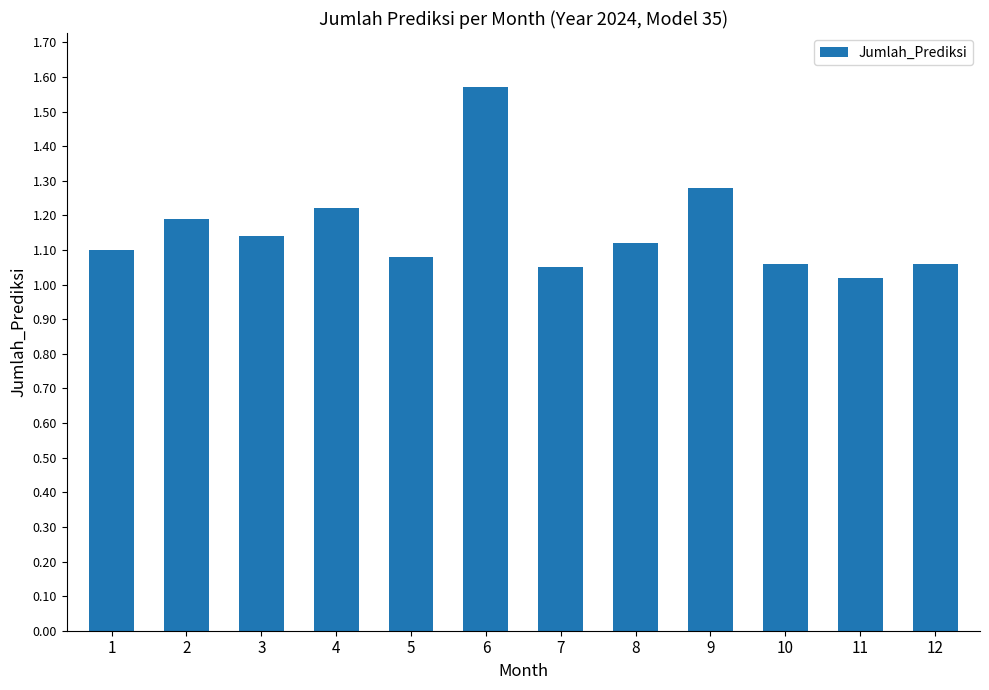

What is the sum of the values at 12 and 10?

2.1